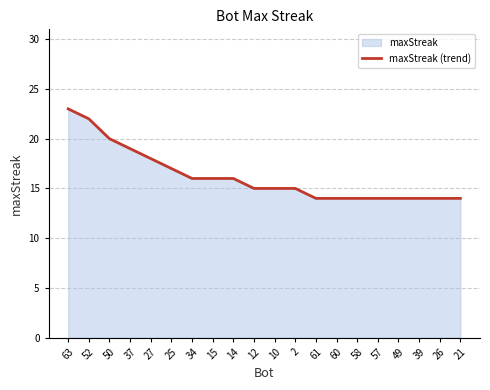

What is the greatest value displayed?

23